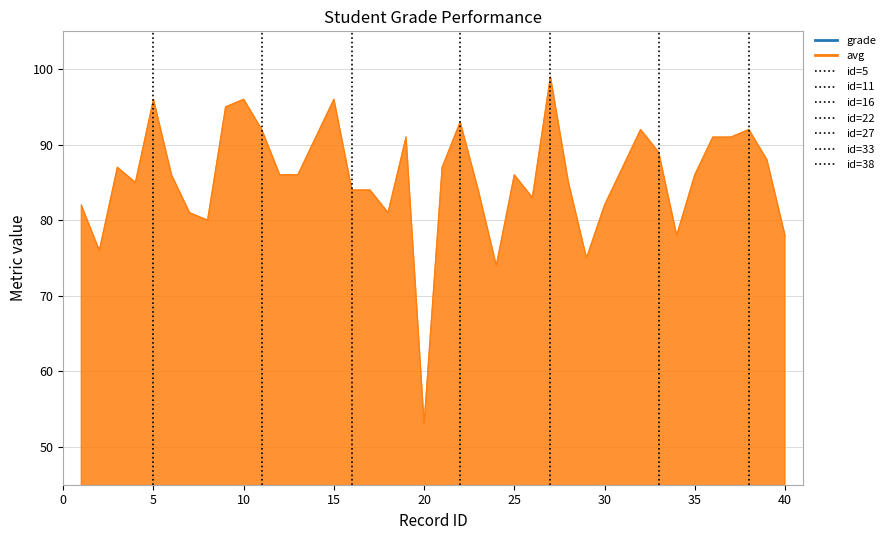

At which category does the data reach its first local peak?

3